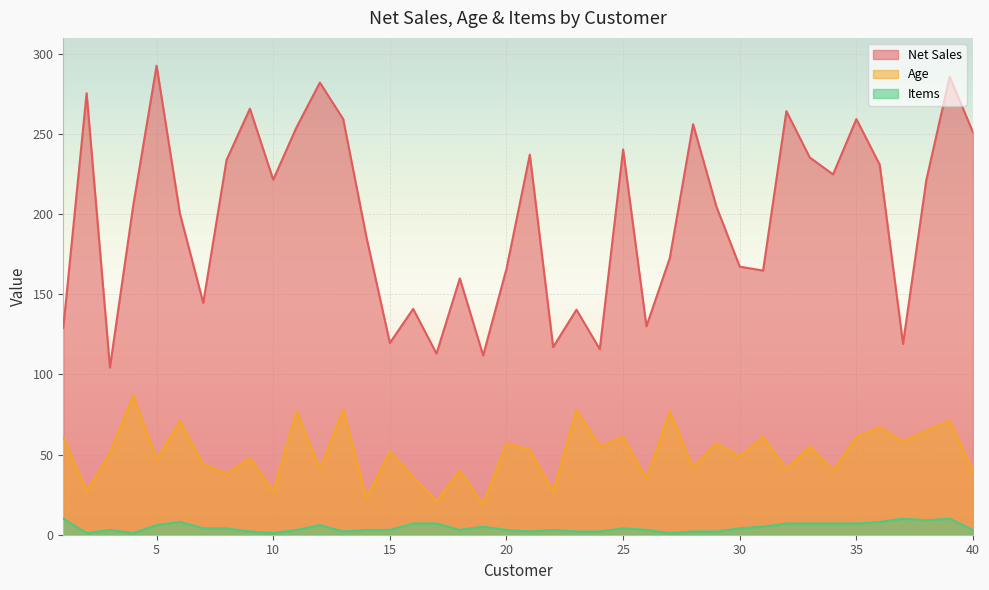

Where does the Net Sales series first go above 205?

2